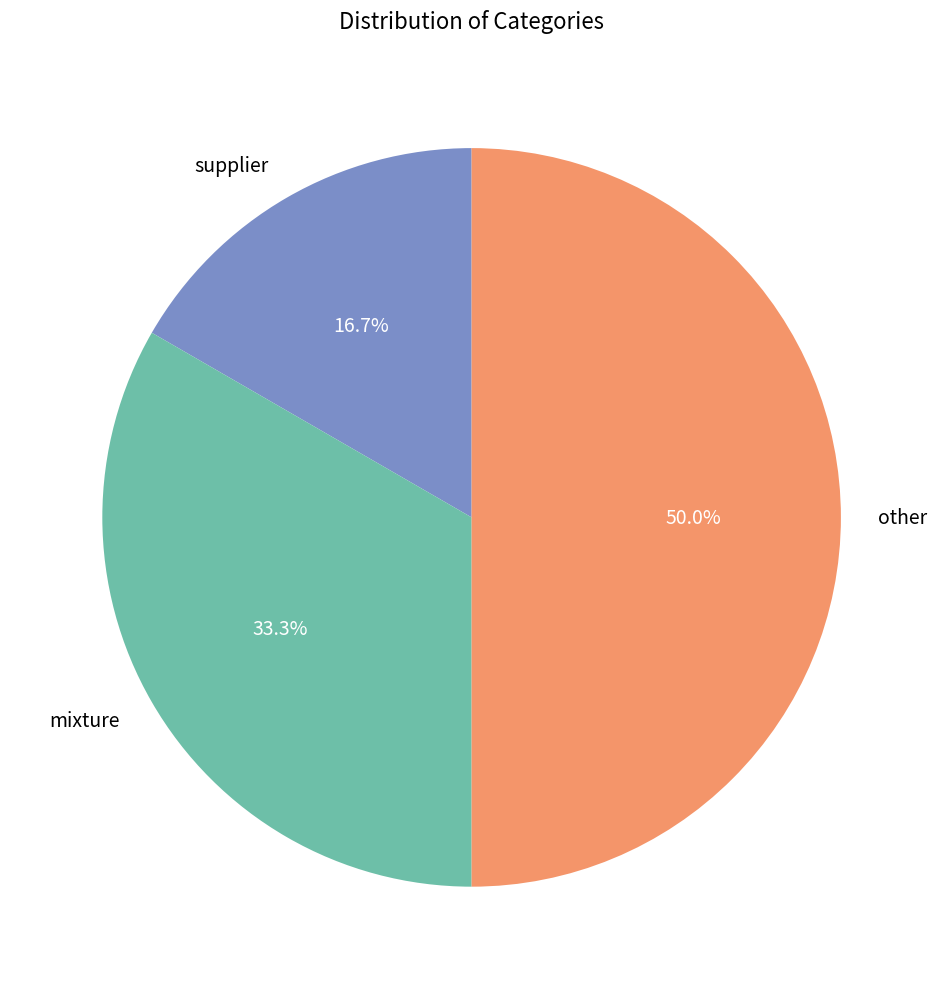

Does supplier account for over 50% of the chart?

No